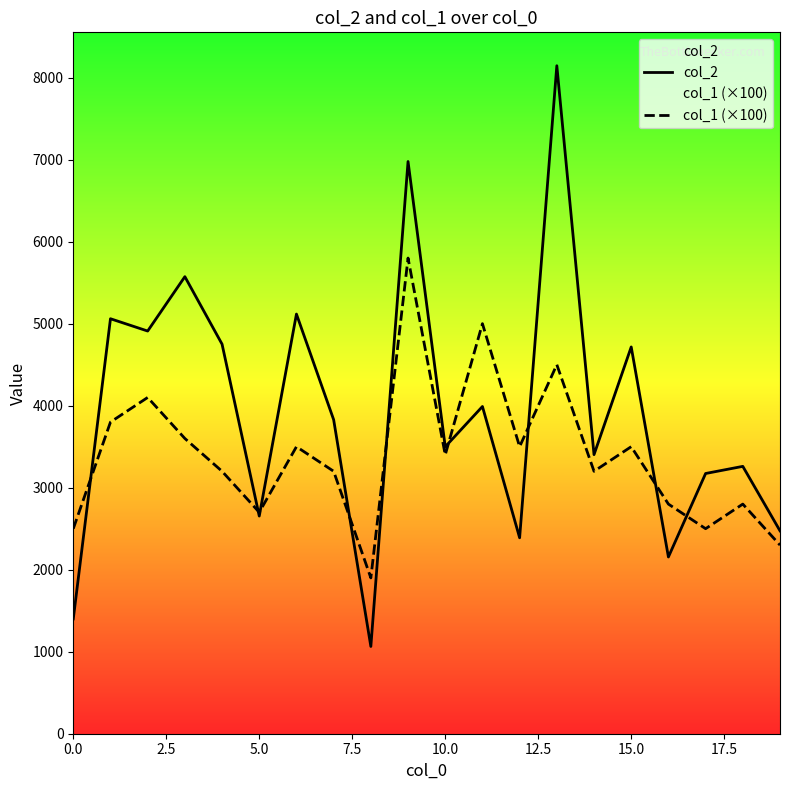

Reading left to right, transcribe all the data shown in this chart.

col_2: 1400	5060	4910	5573	4750	2654	5117	3829	1064	6977	3499	3990	2389	8145	3403	4716	2155	3173	3260	2474
col_1 (×100): 2500	3800	4100	3600	3200	2700	3500	3200	1900	5800	3400	5000	3500	4500	3200	3500	2800	2500	2800	2300